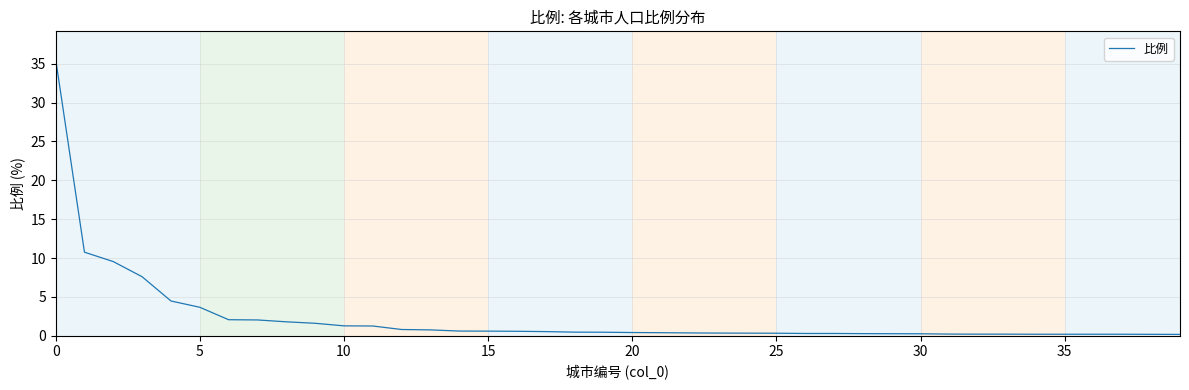

What is the difference between the maximum and minimum values?

35.4